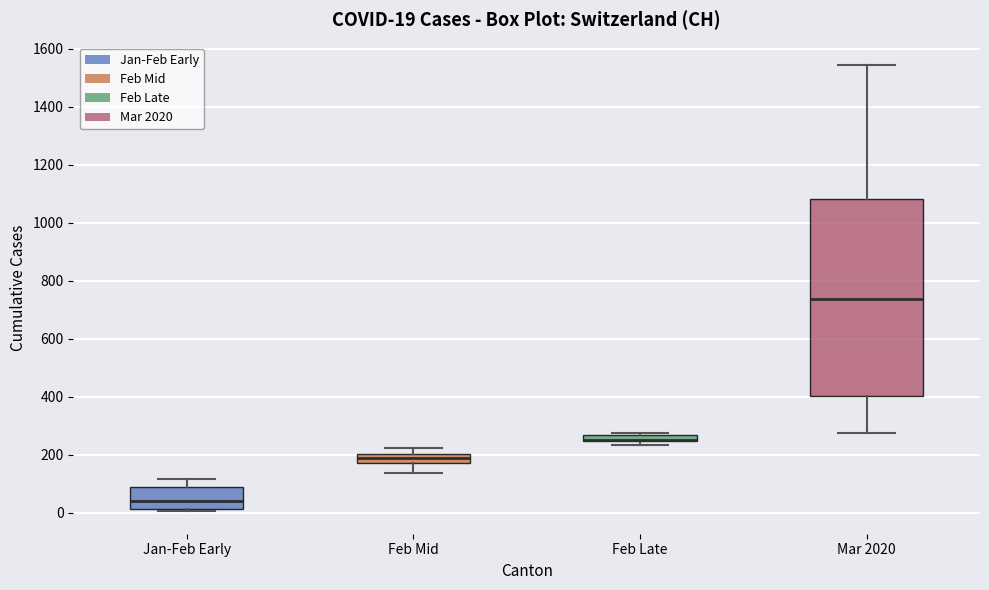

Comparing the boxes themselves (not the whiskers), which one is the tallest?

Mar 2020